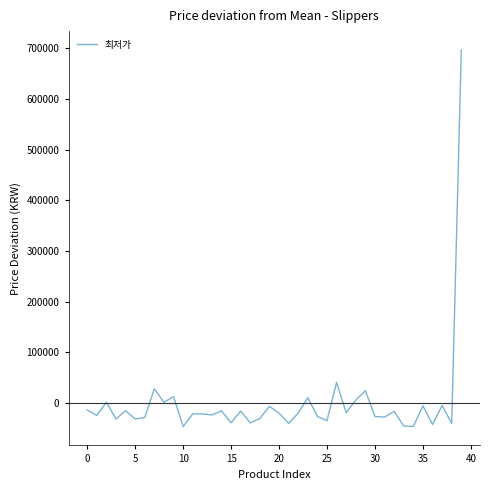

What is the smallest value displayed?

-46518.7